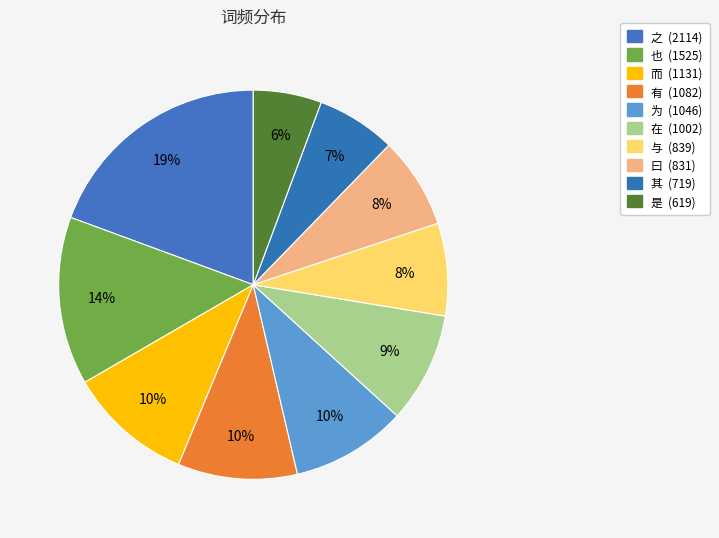

Is it true that 而 is 10% of the pie?

True